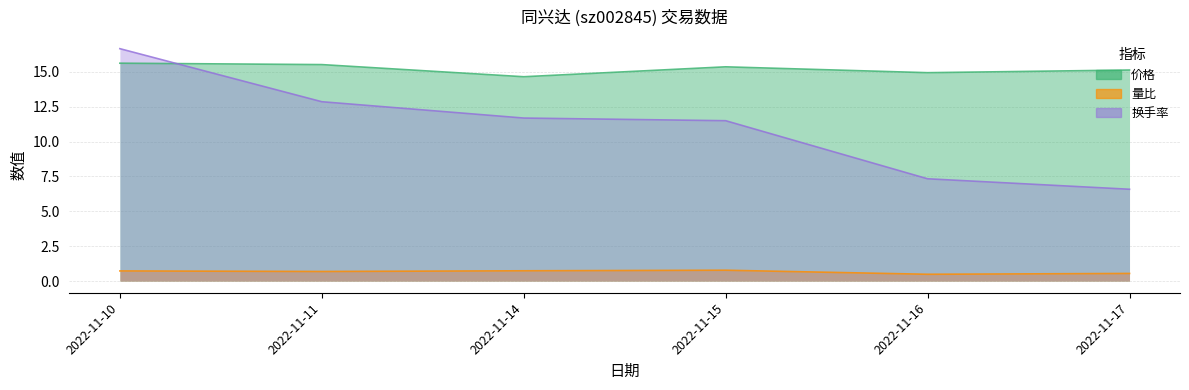

How many interior local valleys does the 量比 series have?

2